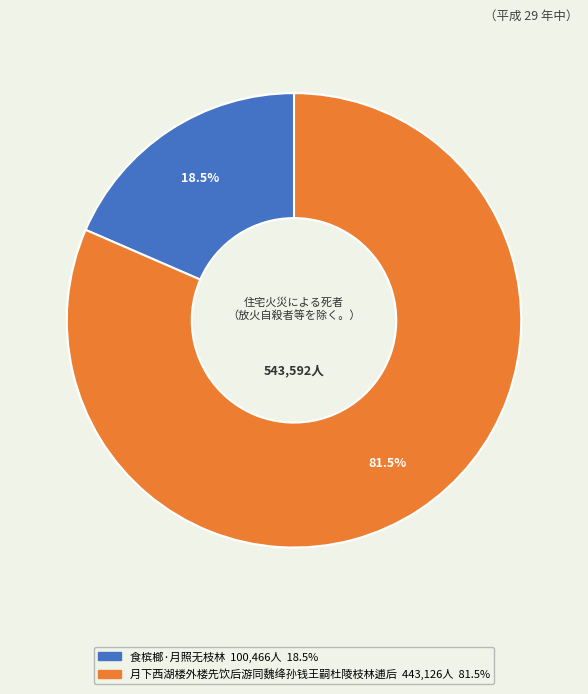

How many segments does this pie chart have?

2